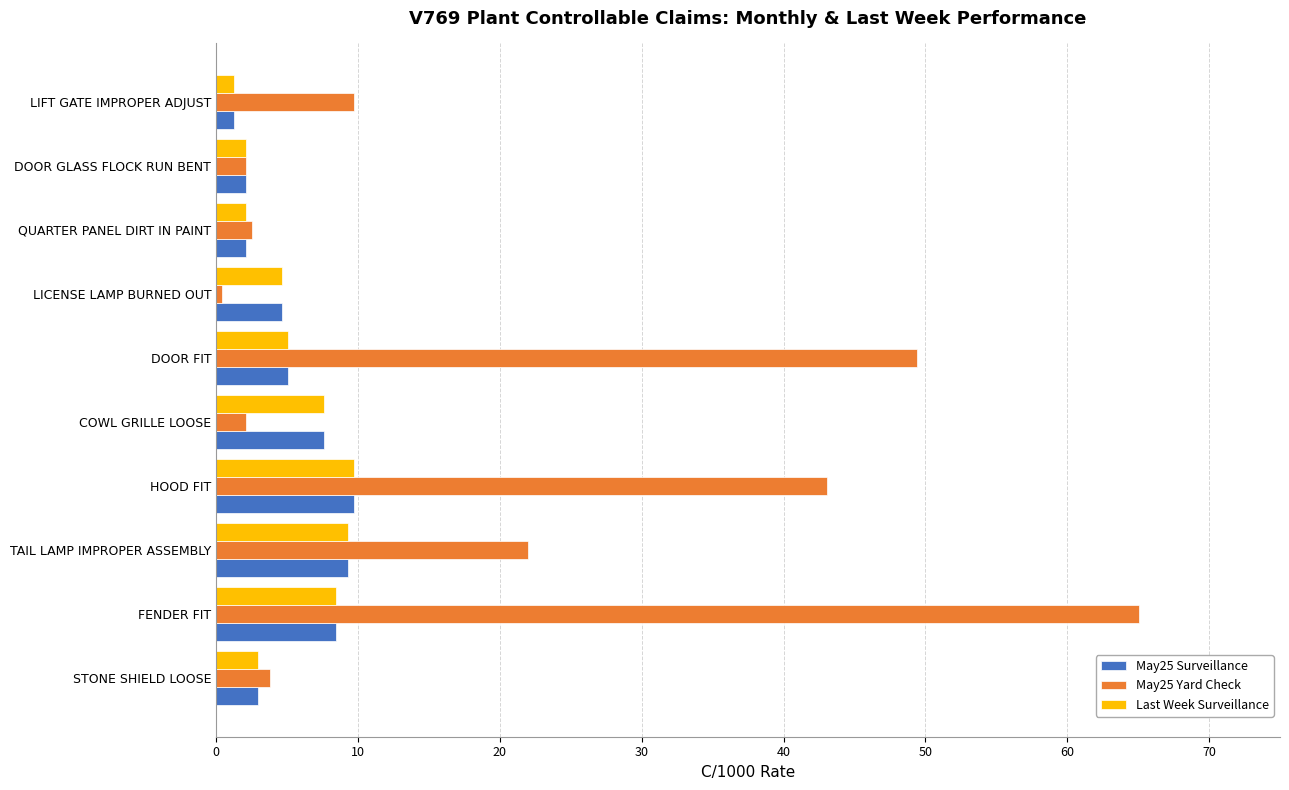

What are all the series names shown in the legend?

May25 Surveillance, May25 Yard Check, Last Week Surveillance